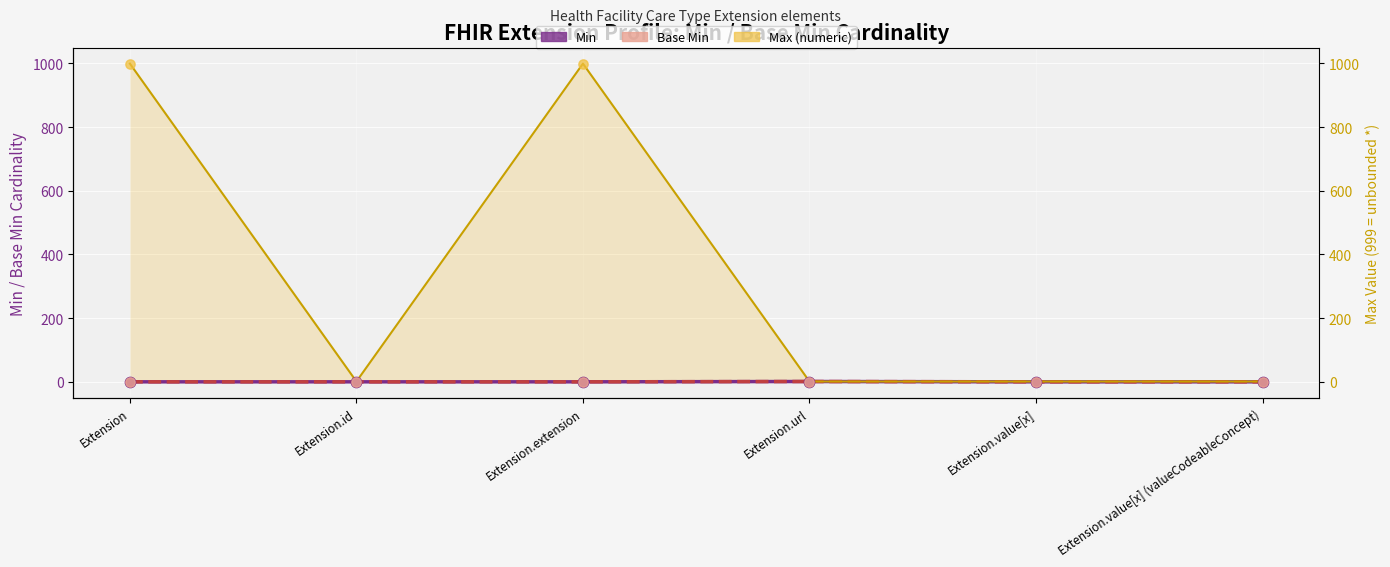

What are all the series names shown in the legend?

Min, Base Min, Max_numeric